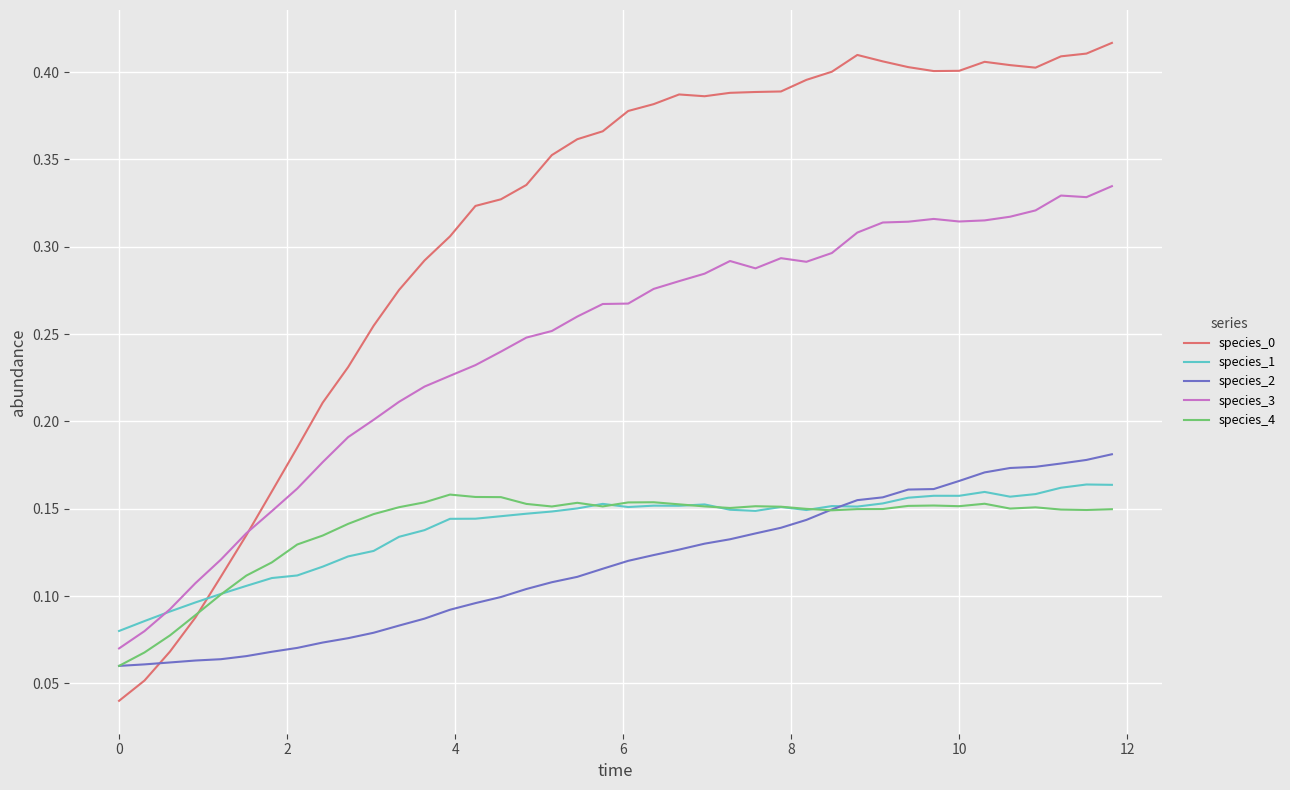

True or false: species_4 and species_3 intersect in this chart.

False